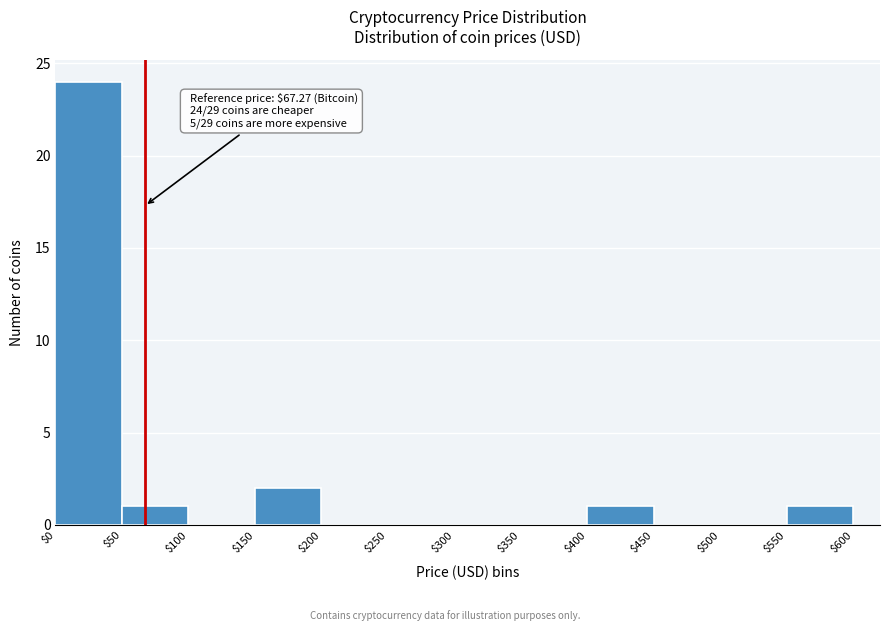

Which range on the x-axis has the tallest bar?

$0 to $50